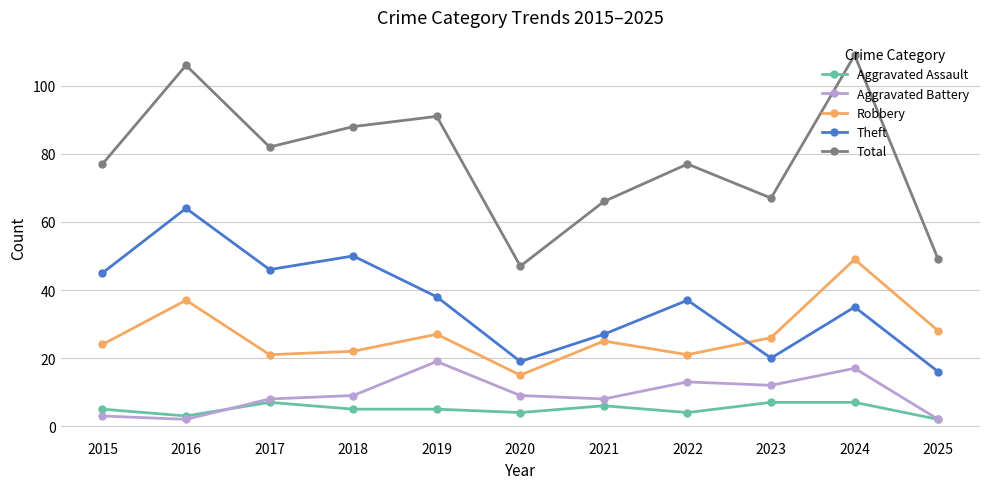

What is the total value across all series at 2018?

174